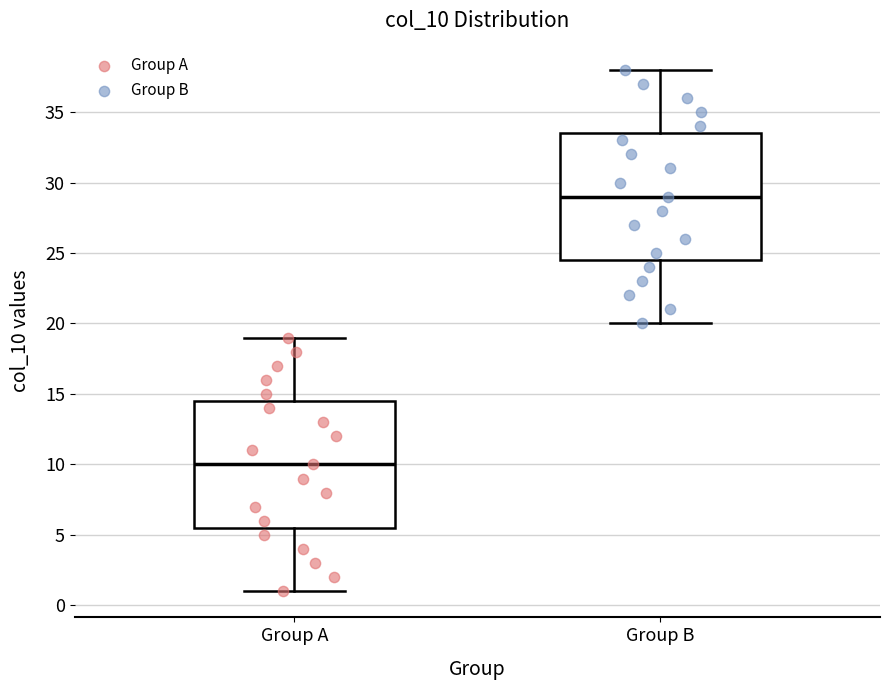

Which box's median line is the lowest?

Group A